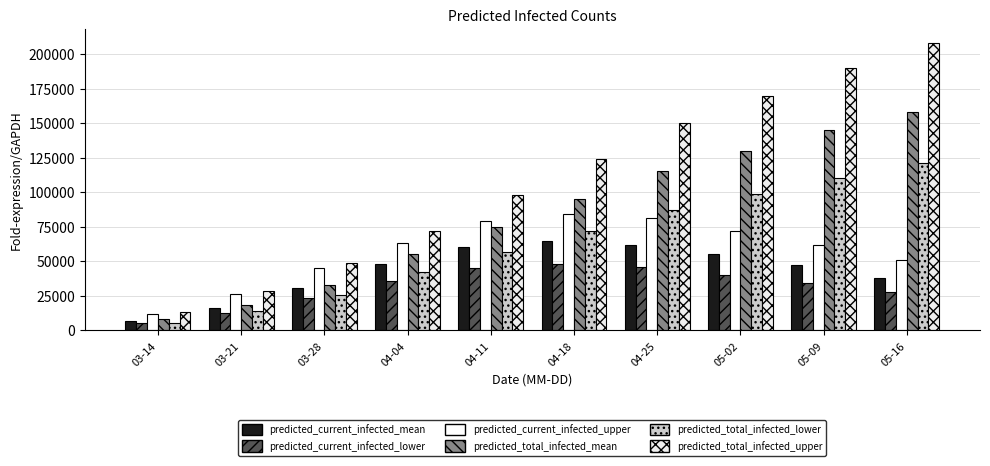

Where is predicted_current_infected_mean nearest to the value 35977?

05-16